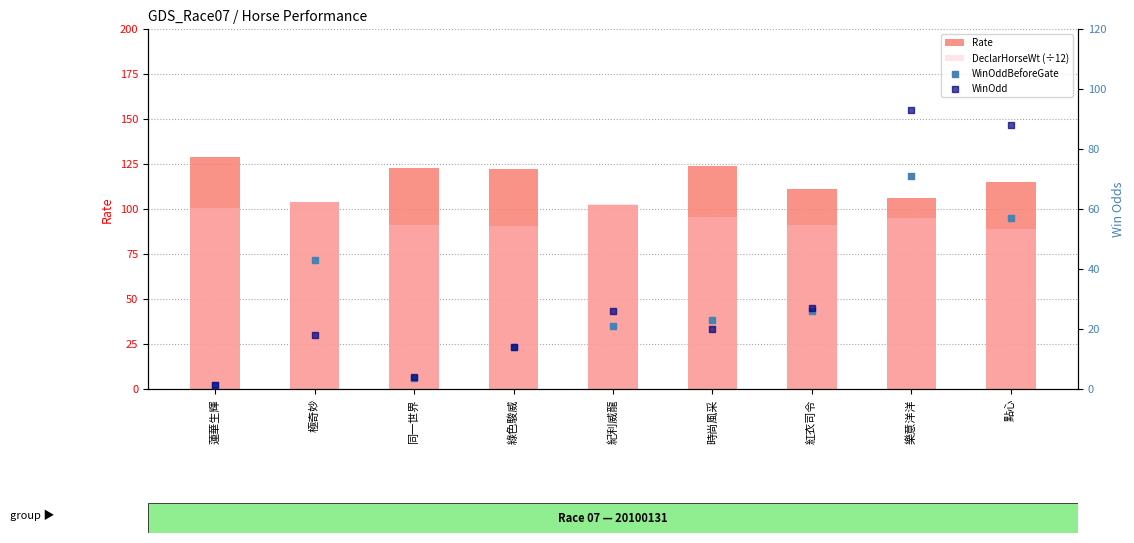

Which series reaches the minimum Y coordinate?

WinOddBeforeGate